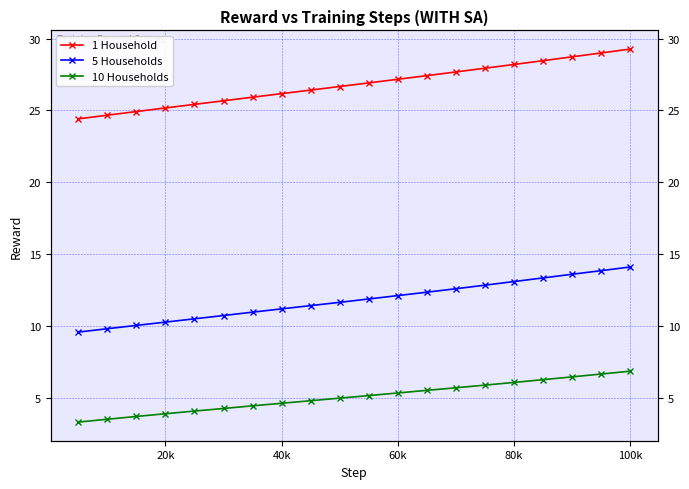

Rank the series by their average value, from lowest to highest.

10 Households, 5 Households, 1 Household